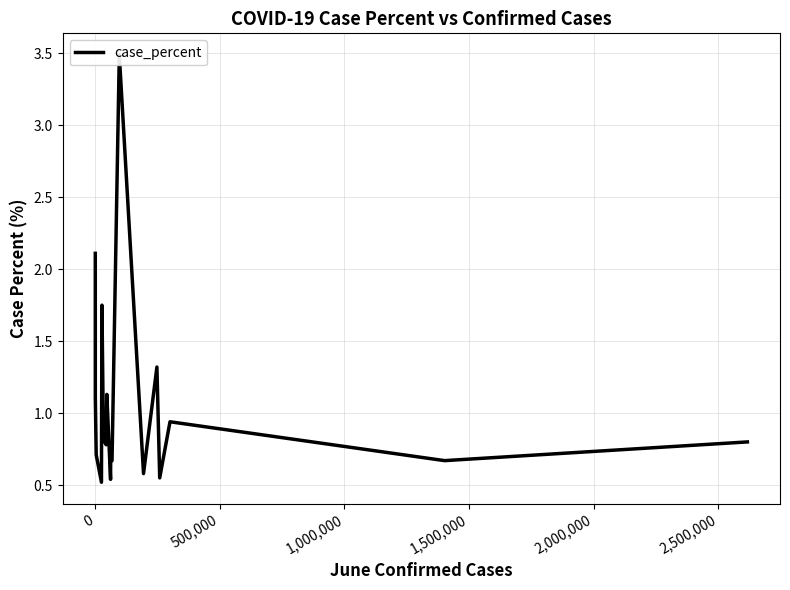

How many lines are shown in the chart?

1